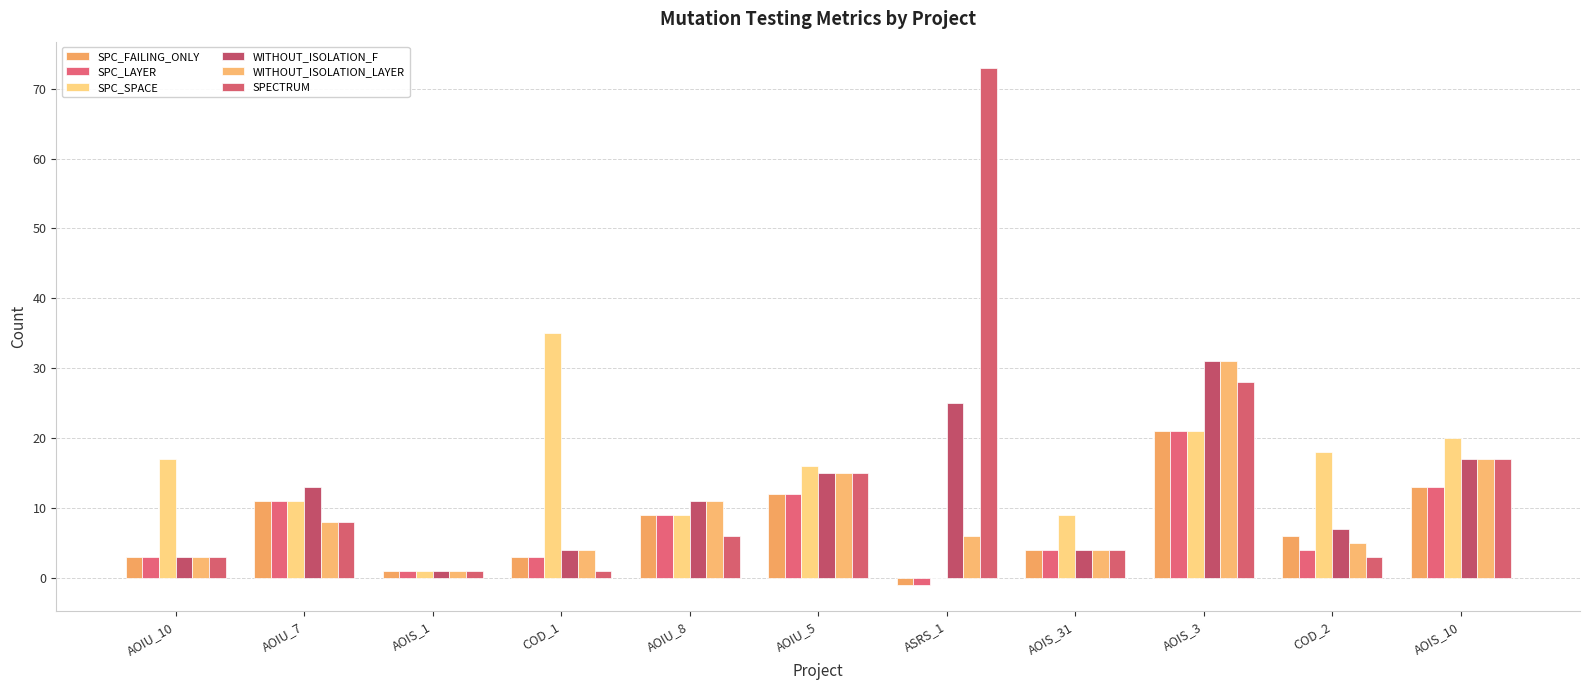

Are the bars grouped side by side (vs. stacked)?

Yes